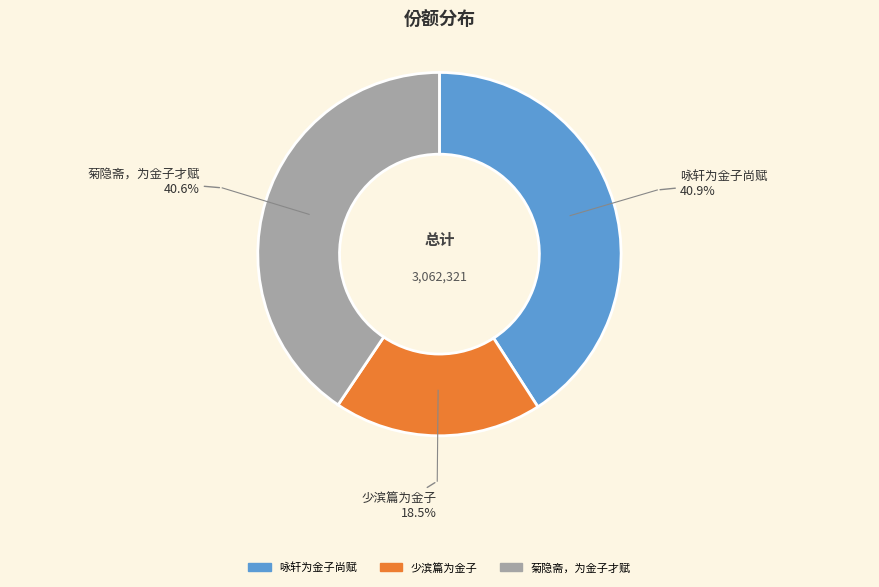

To the nearest percent, what is the combined percentage of 菊隐斋，为金子才赋 and 少滨篇为金子?

59%